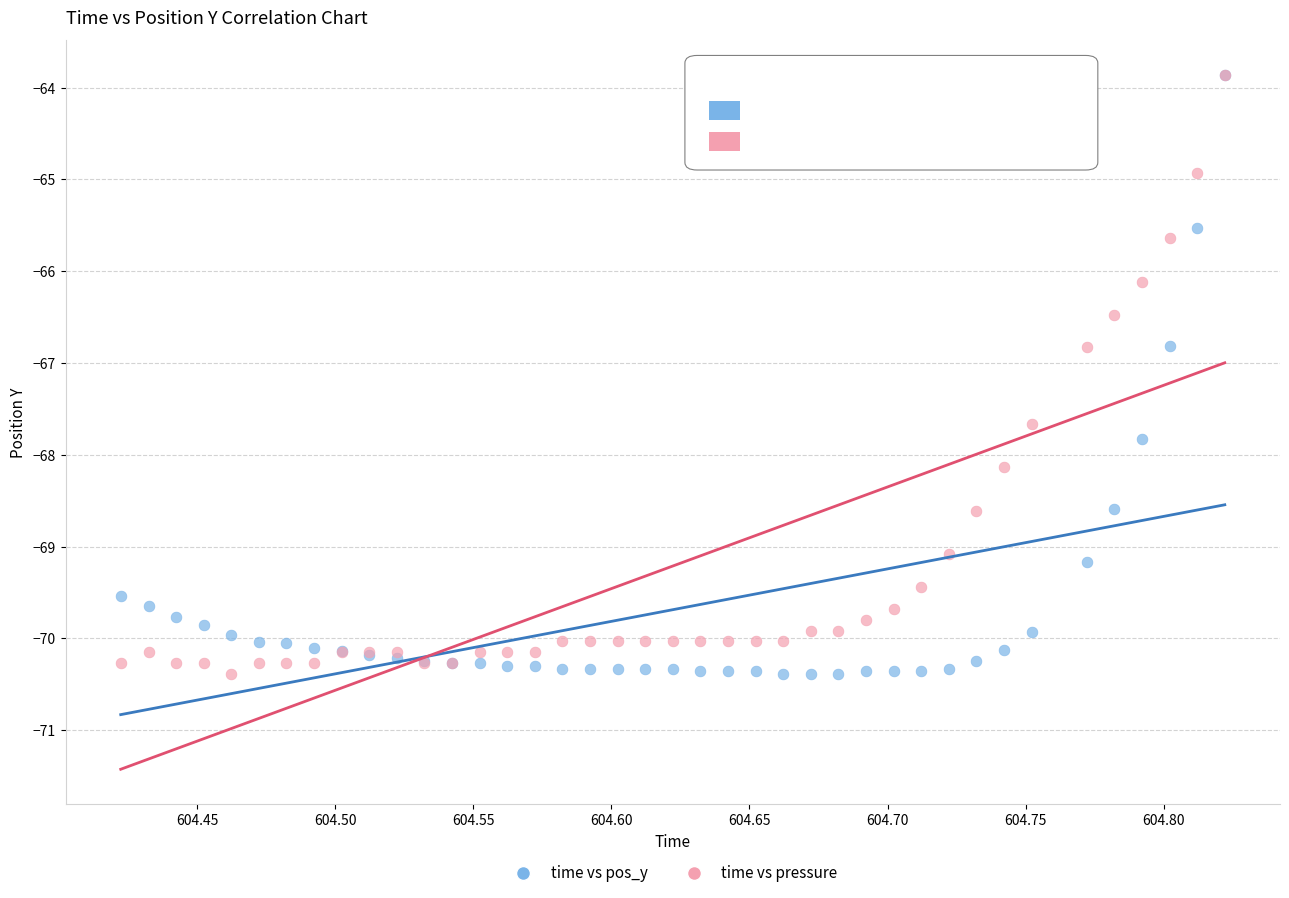

What are all the series names shown in the legend?

time vs pos_y, time vs pressure